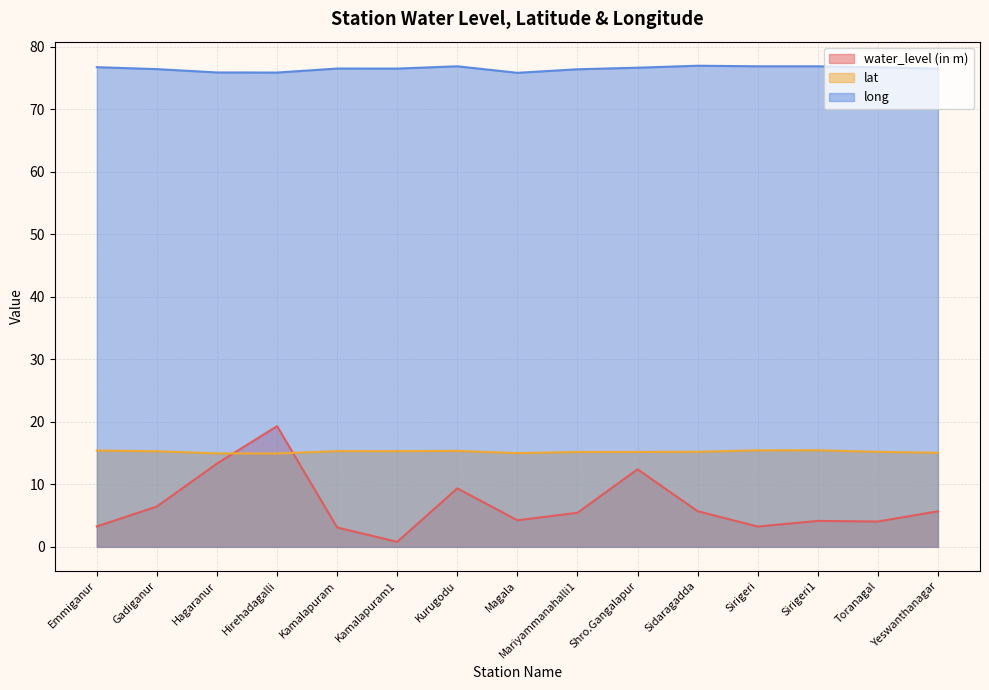

What is the smallest value displayed?

0.8